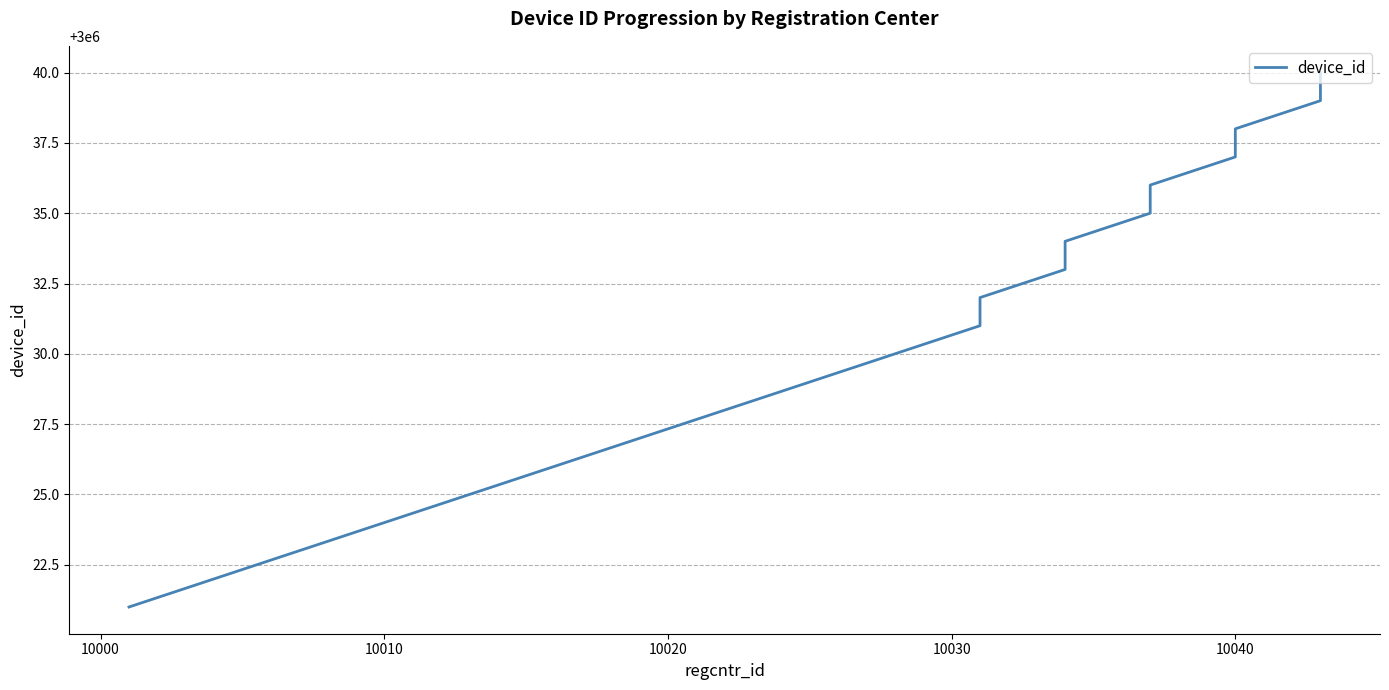

True or false: there are more than 0 points higher than both neighbors.

False